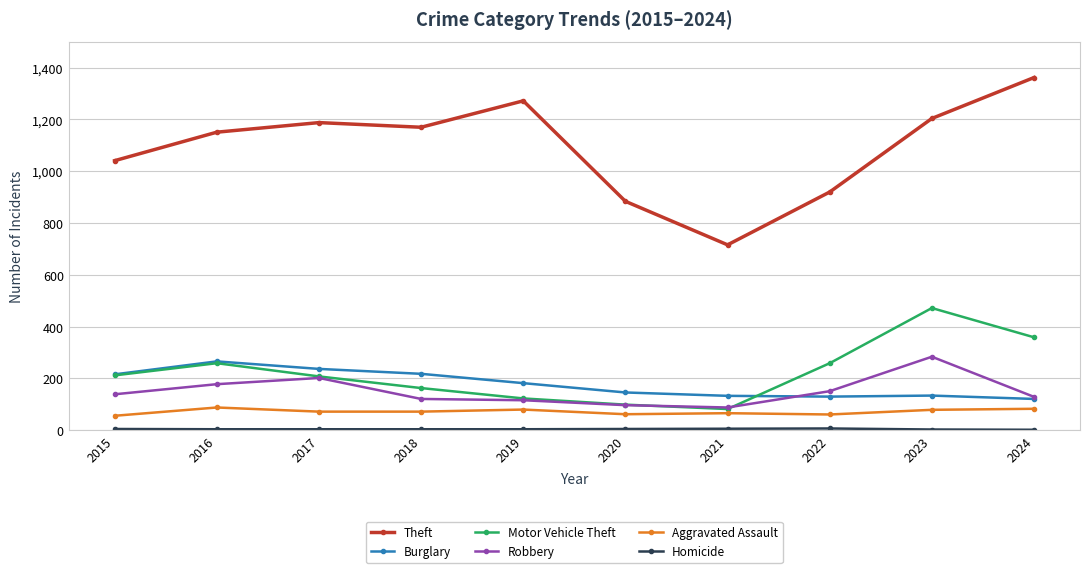

What is the total value across all series at 2015?

1669